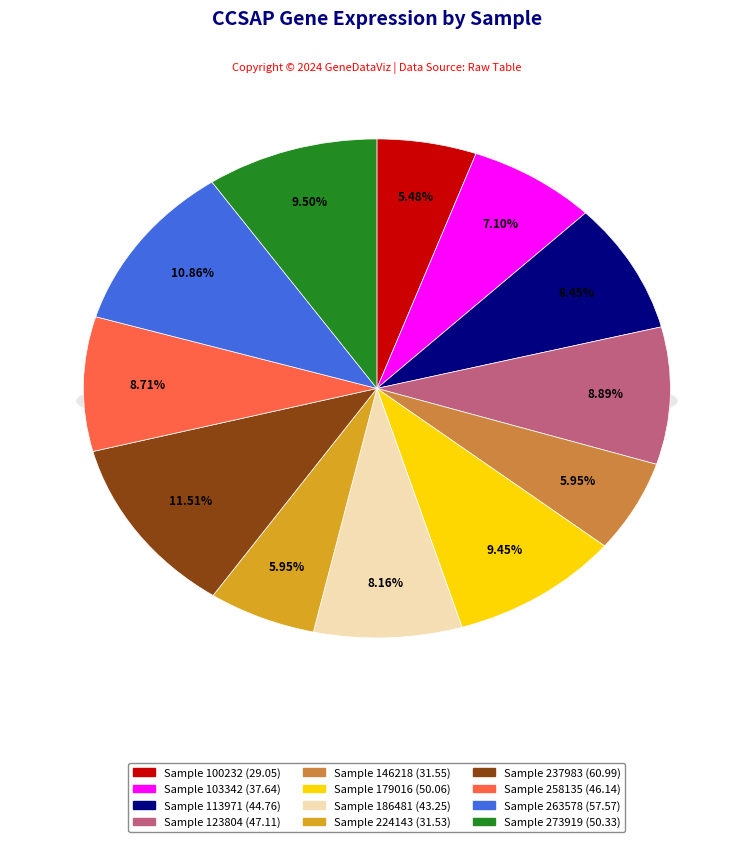

Count the number of slices in the pie.

12